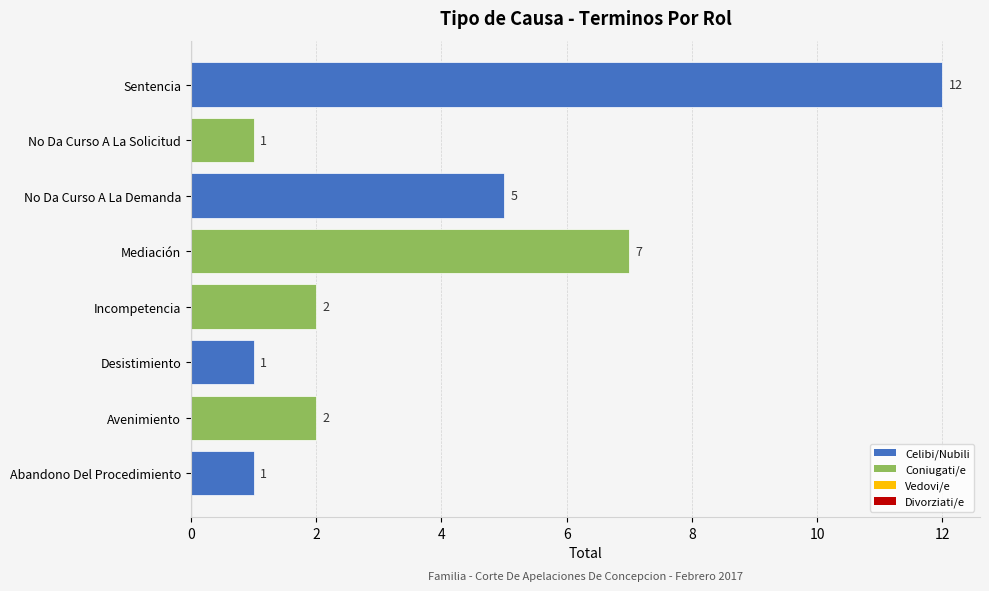

Which has a higher value, Desistimiento or Sentencia?

Sentencia